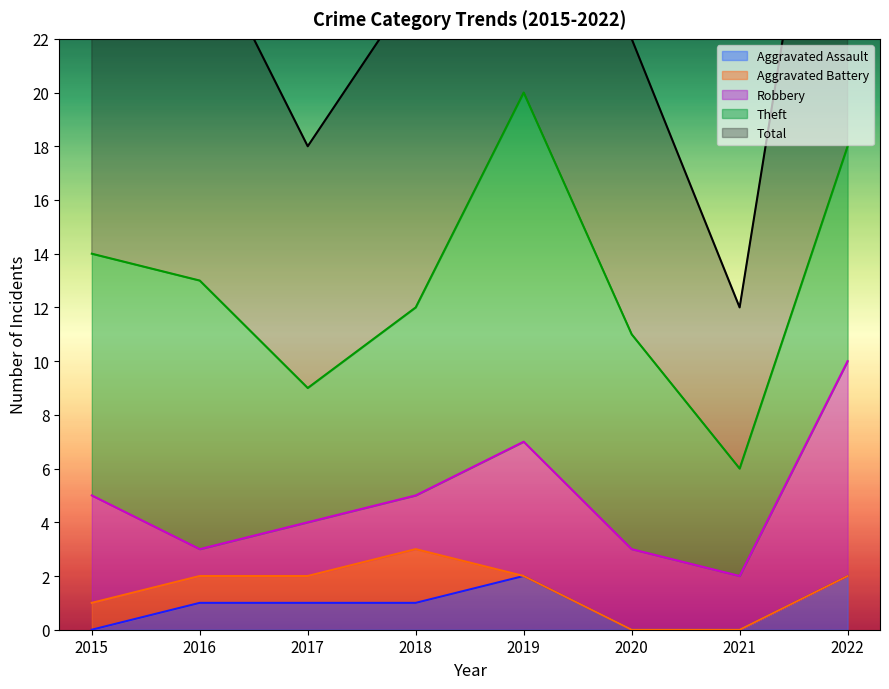

What is the average value of the Aggravated Assault series?

1